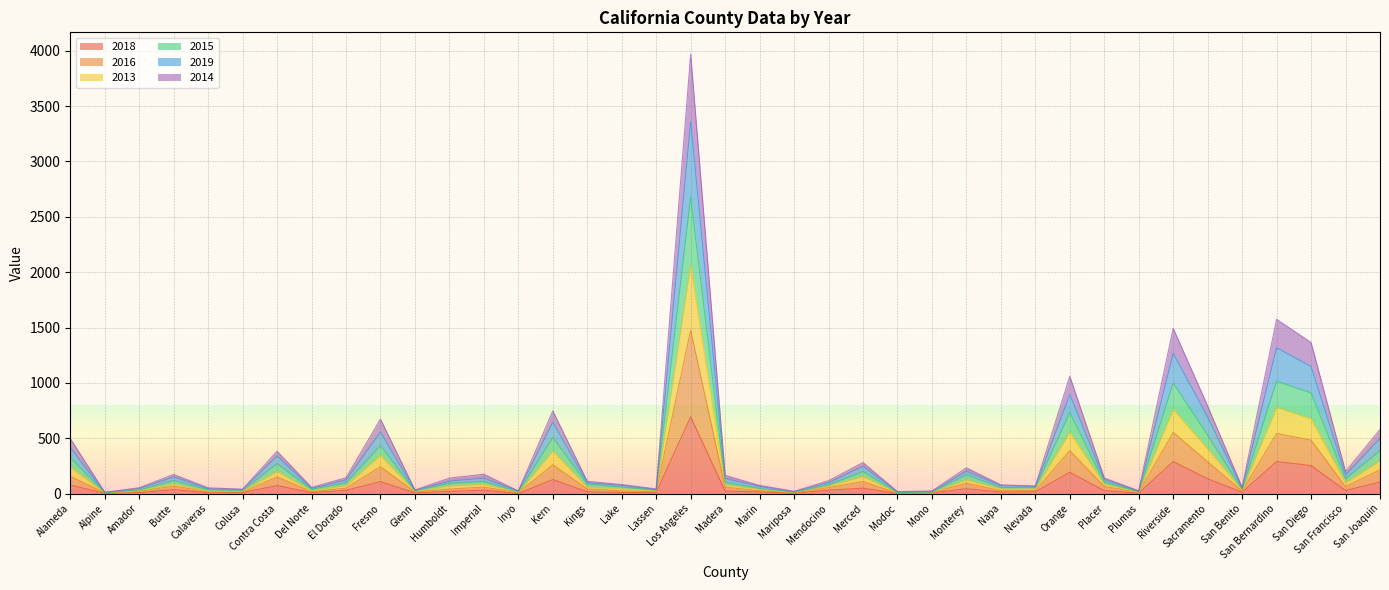

What is the highest value of the 2018 series?

693